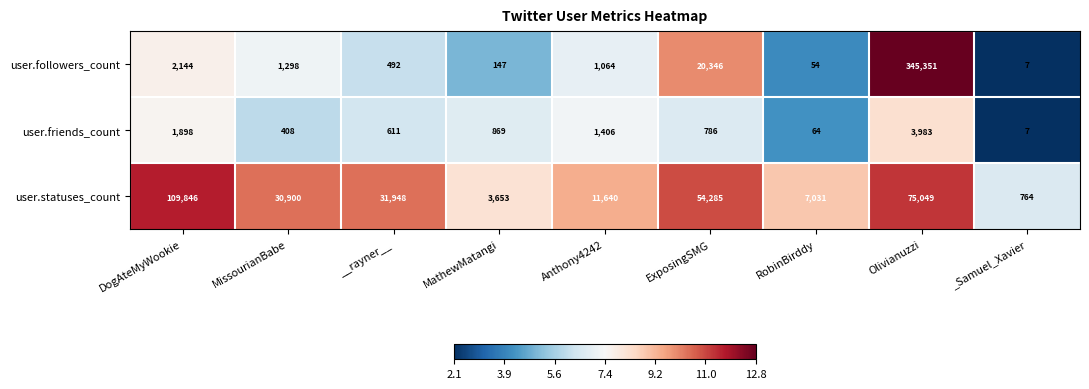

How many data points does each series have?

9